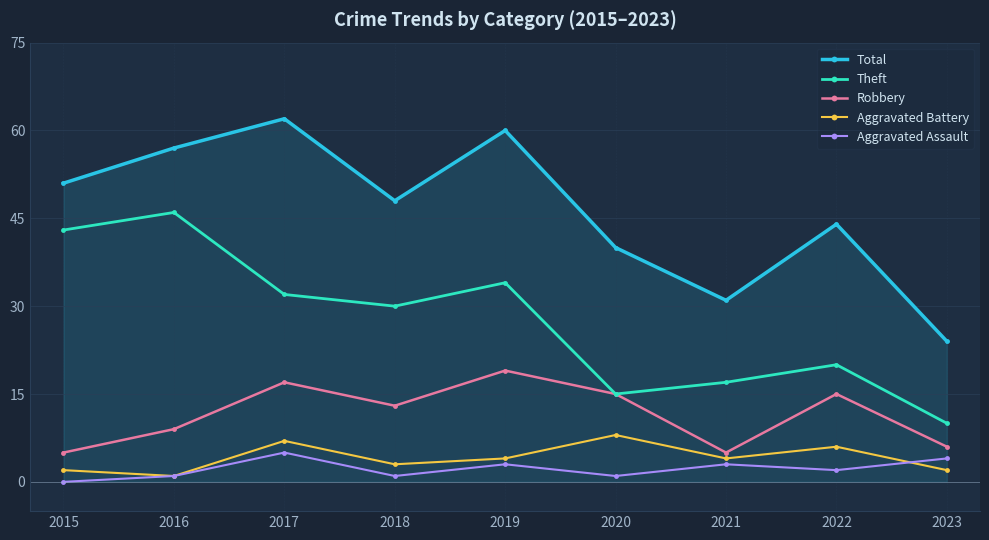

What is the difference between the highest and lowest values at 2019?

57